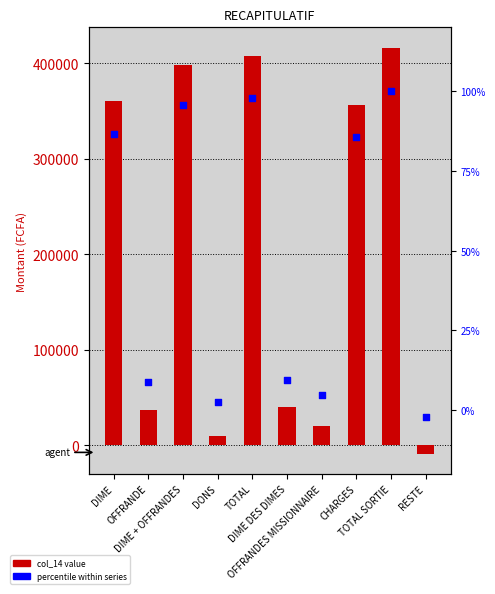

At how many categories does at least one series exceed 295472?

5